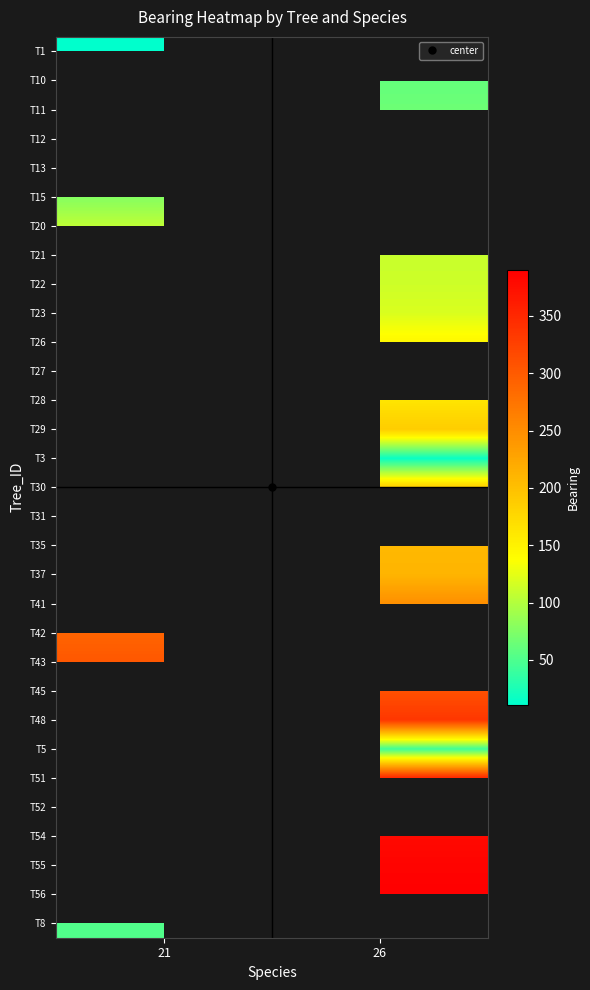

What is the minimum value shown in the chart?

11.0